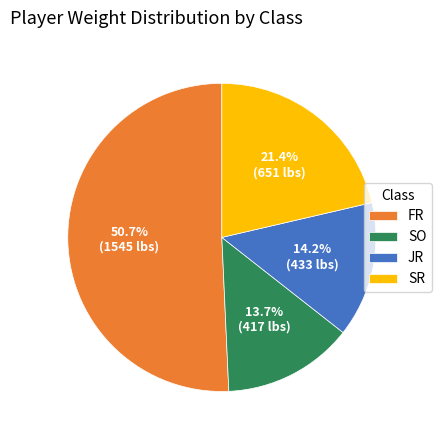

Rank the categories by value from lowest to highest.

SO, JR, SR, FR